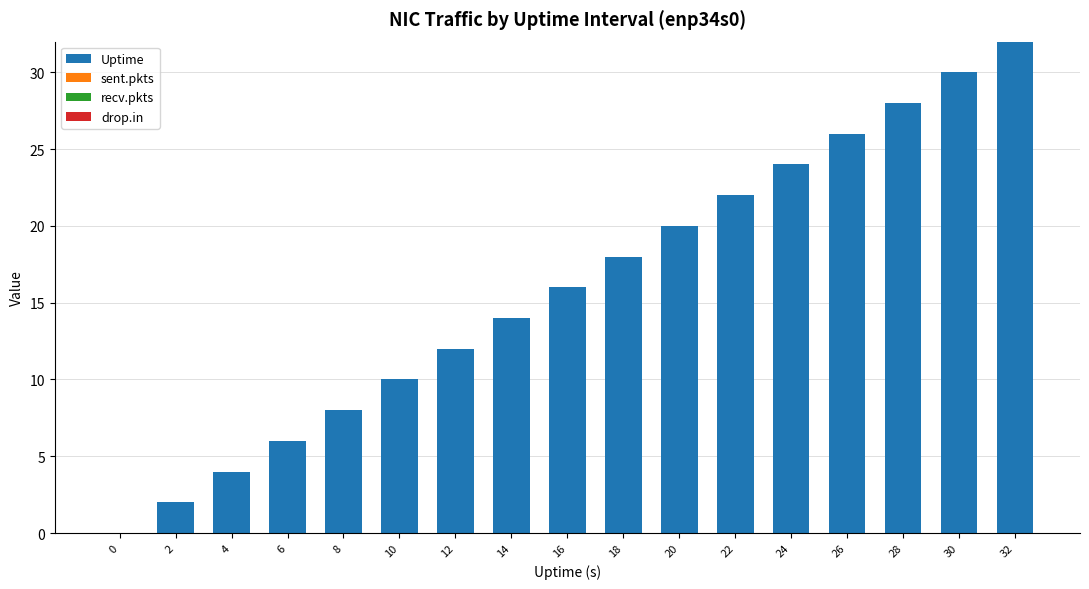

What is the maximum value shown in the chart?

32